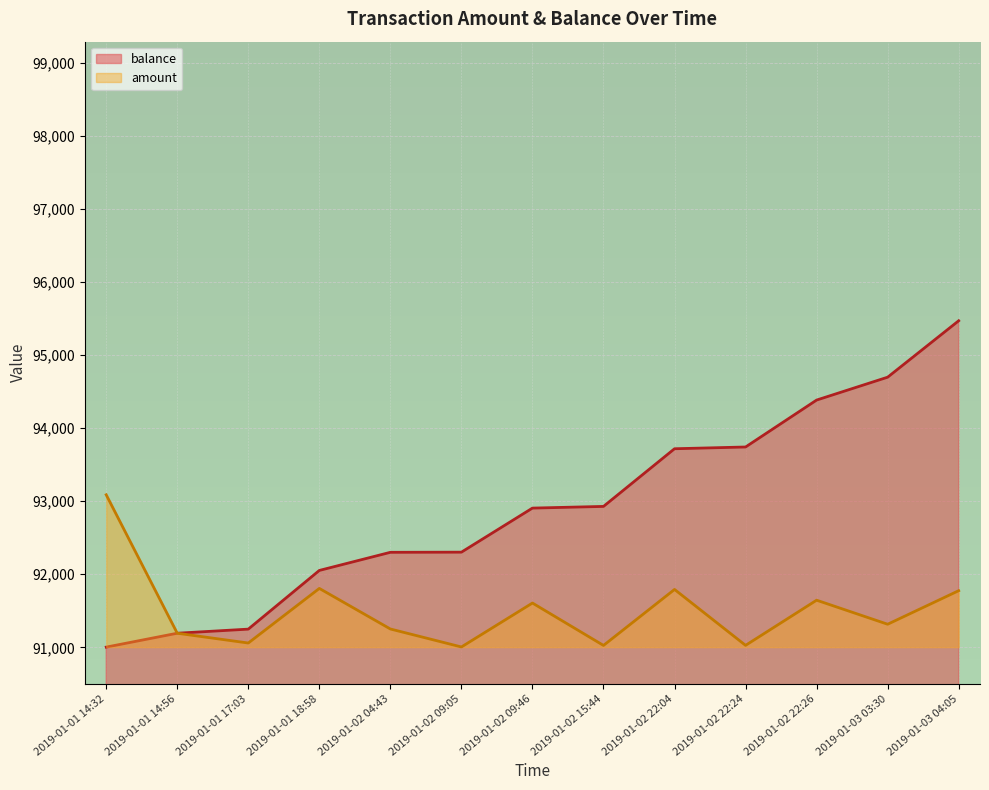

What is the difference between the highest and lowest values at 2019-01-03 03:30?

3380